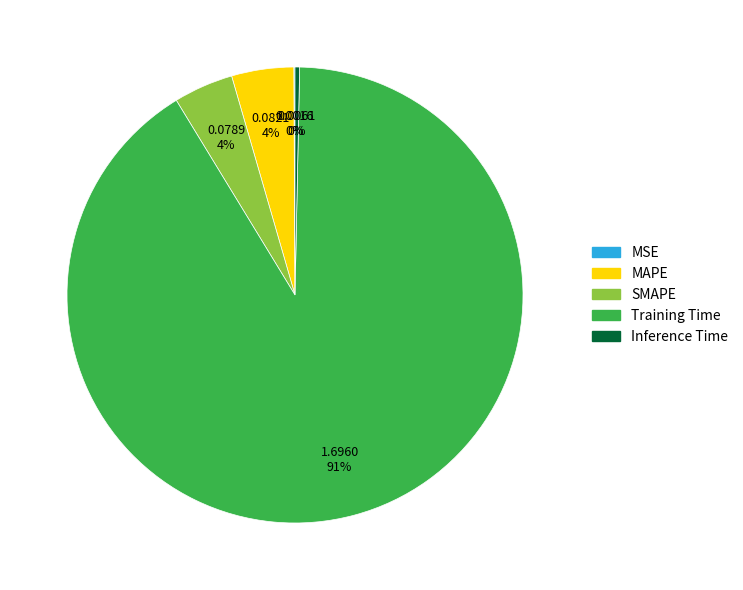

What percentage is the MAPE slice, to the nearest percent?

4%